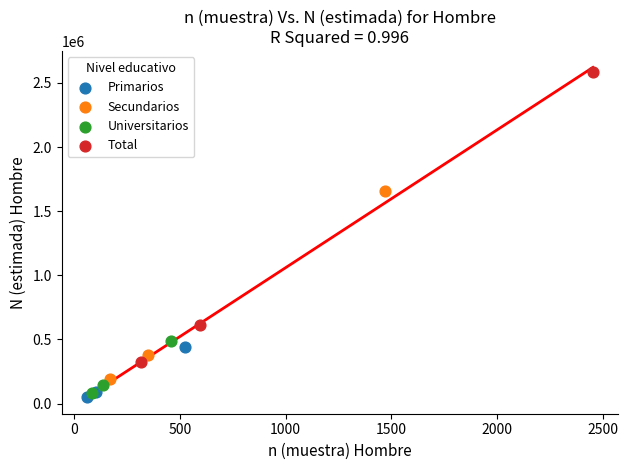

Which series contains the highest Y value?

Total